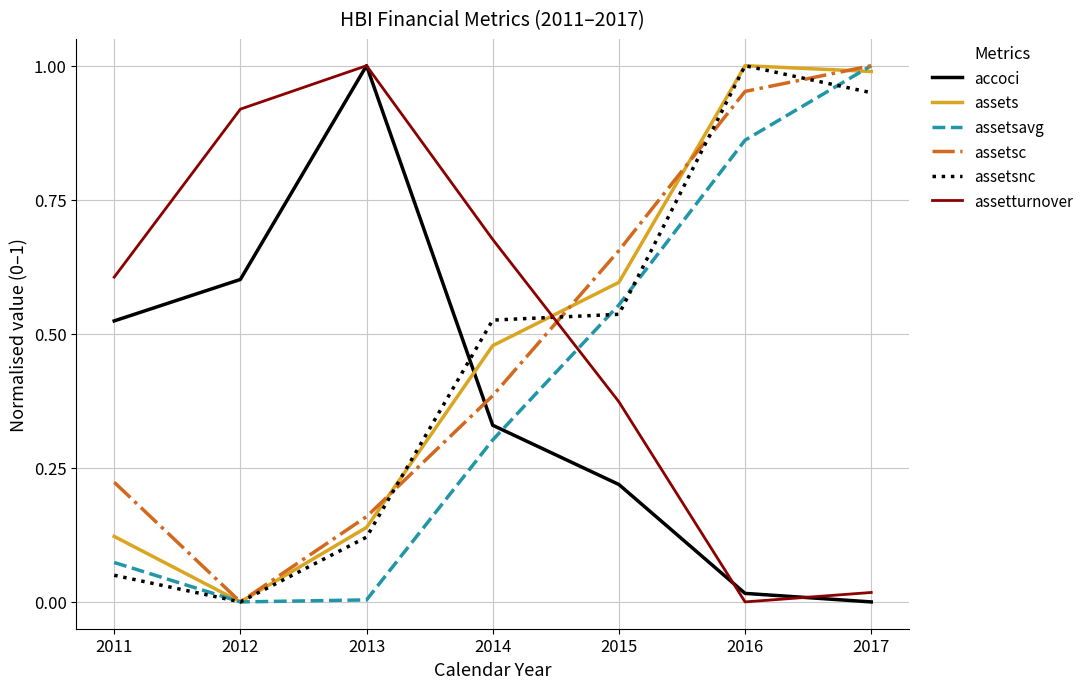

The assetturnover series shows 0.2 at 2015. True or false?

False